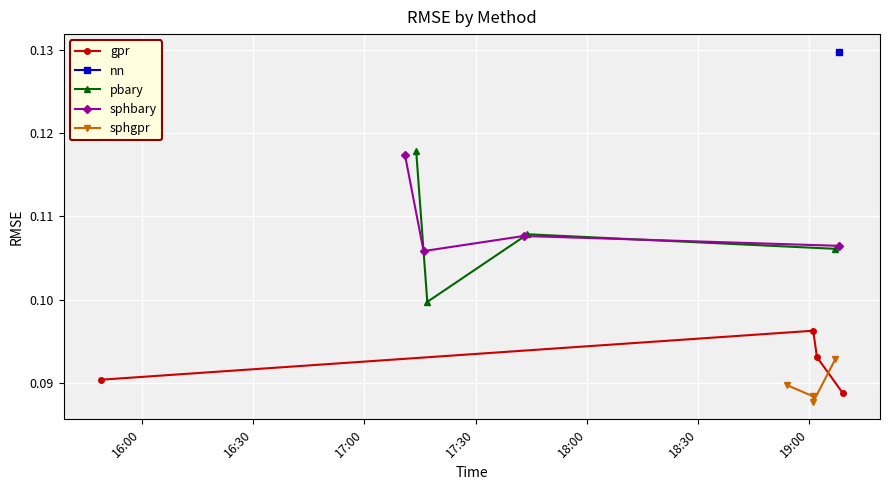

How many interior local peaks does the sphbary series have?

1